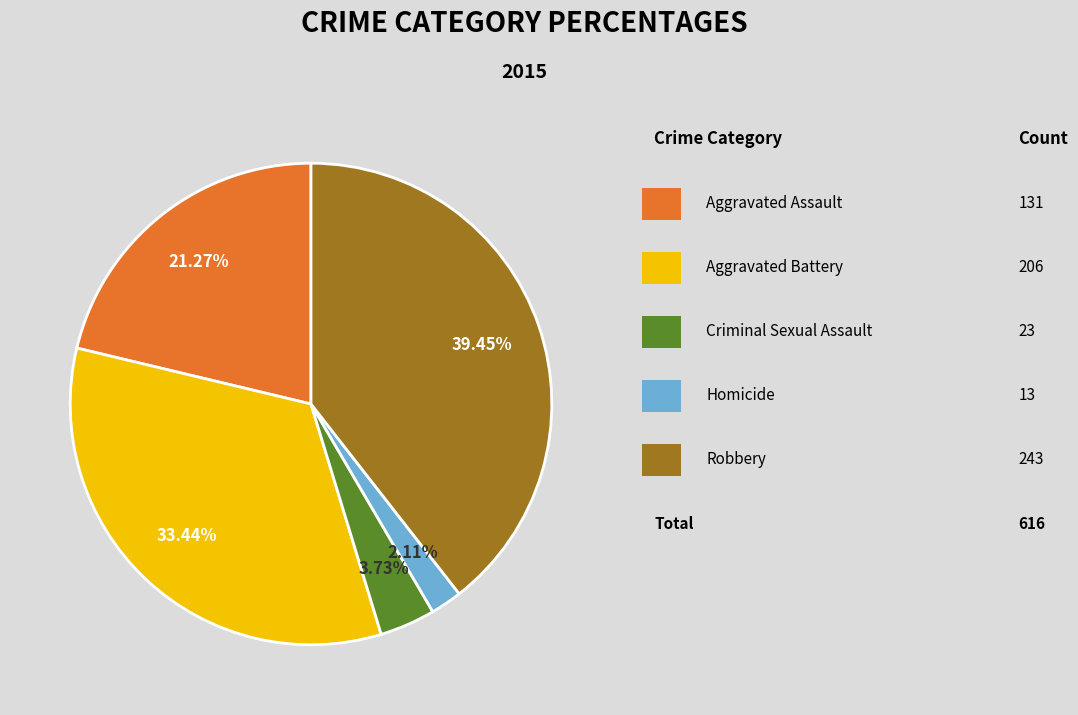

Does any single category account for the majority?

No